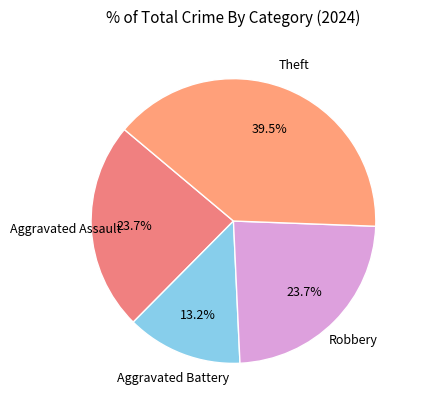

What is the largest slice in the pie chart?

Theft